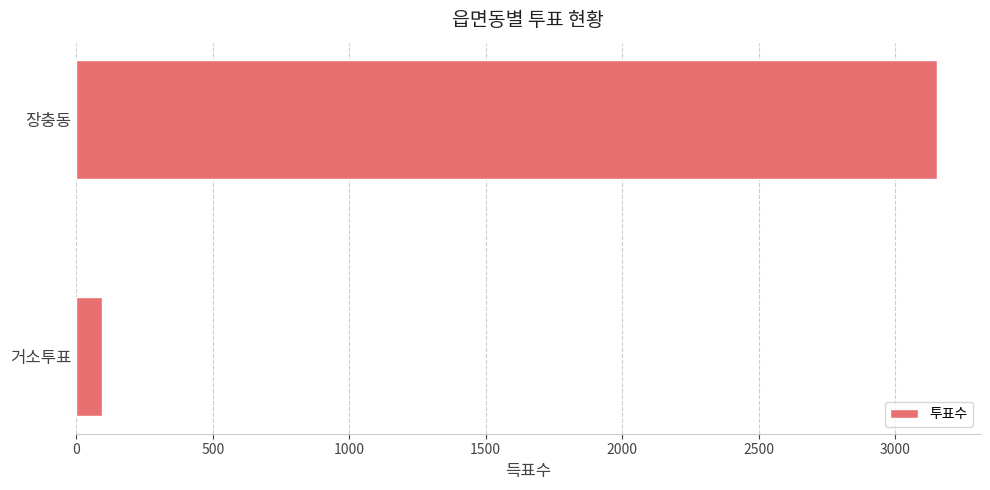

What is the change in value from 거소투표 to 장충동?

+3059